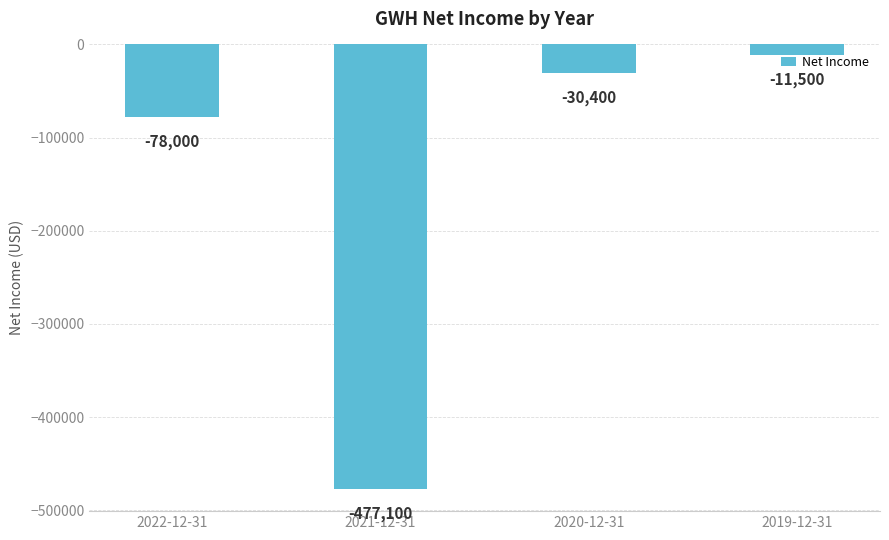

What is the difference between the second highest and second lowest values?

47600